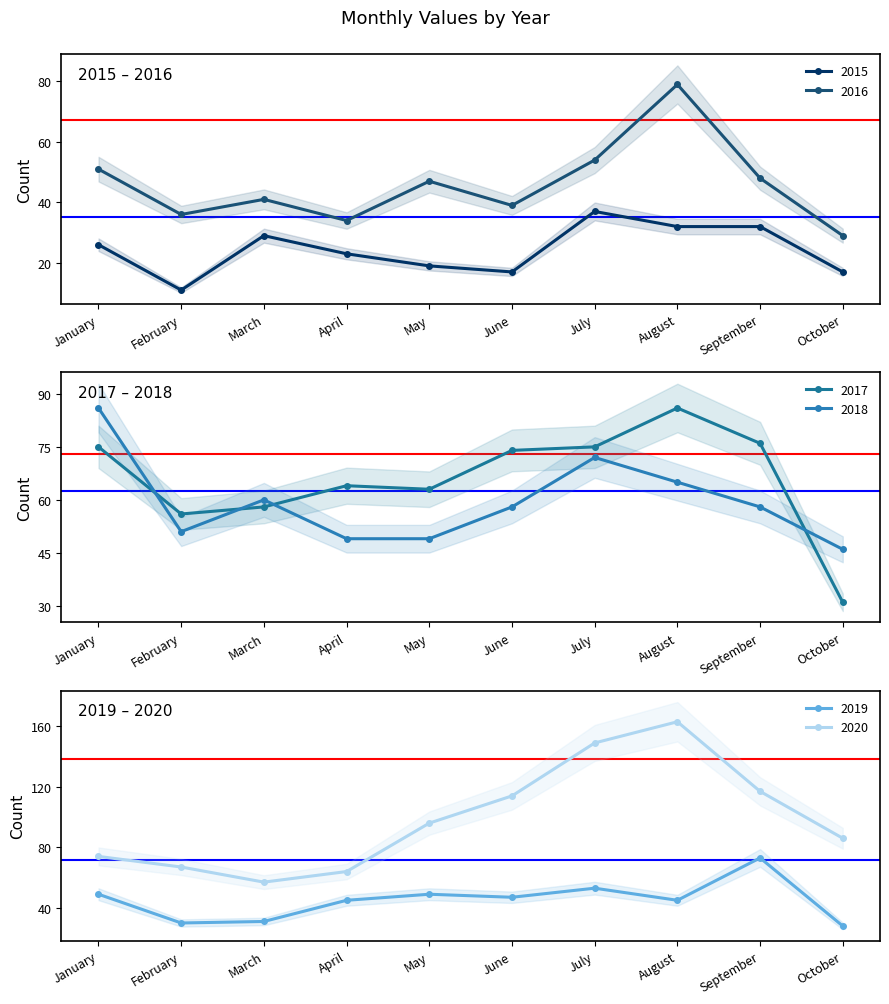

At which label does 2018 first exceed 58?

January